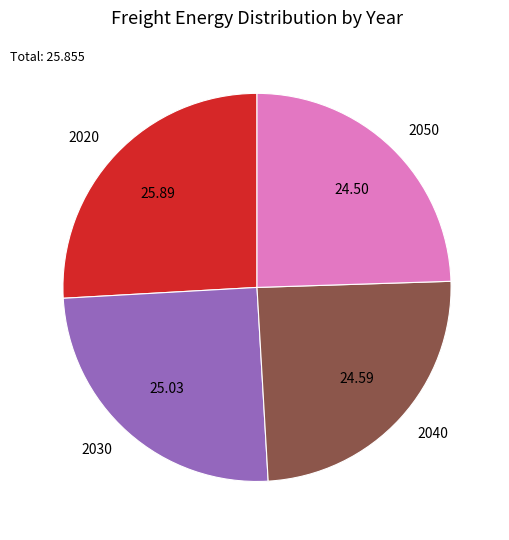

How many slices are in this pie chart?

4